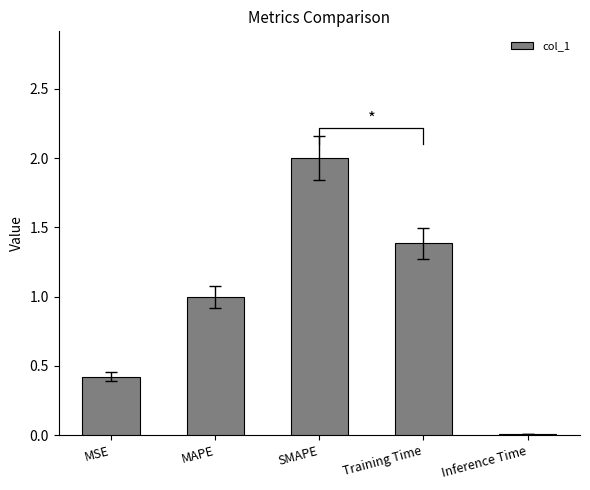

Rank the categories by value from highest to lowest.

SMAPE, Training Time, MAPE, MSE, Inference Time